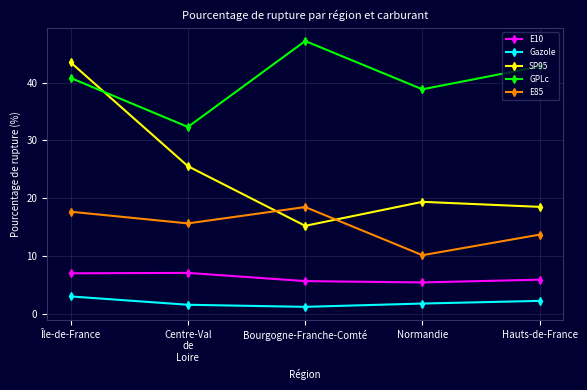

What is the difference between the highest and lowest values at Bourgogne-Franche-Comté?

46.0